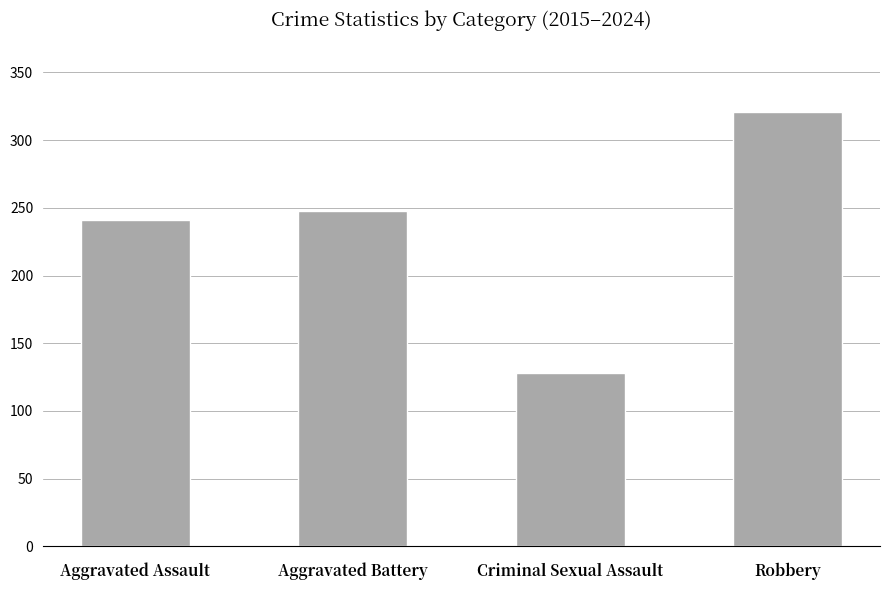

What is the maximum value shown in the chart?

321